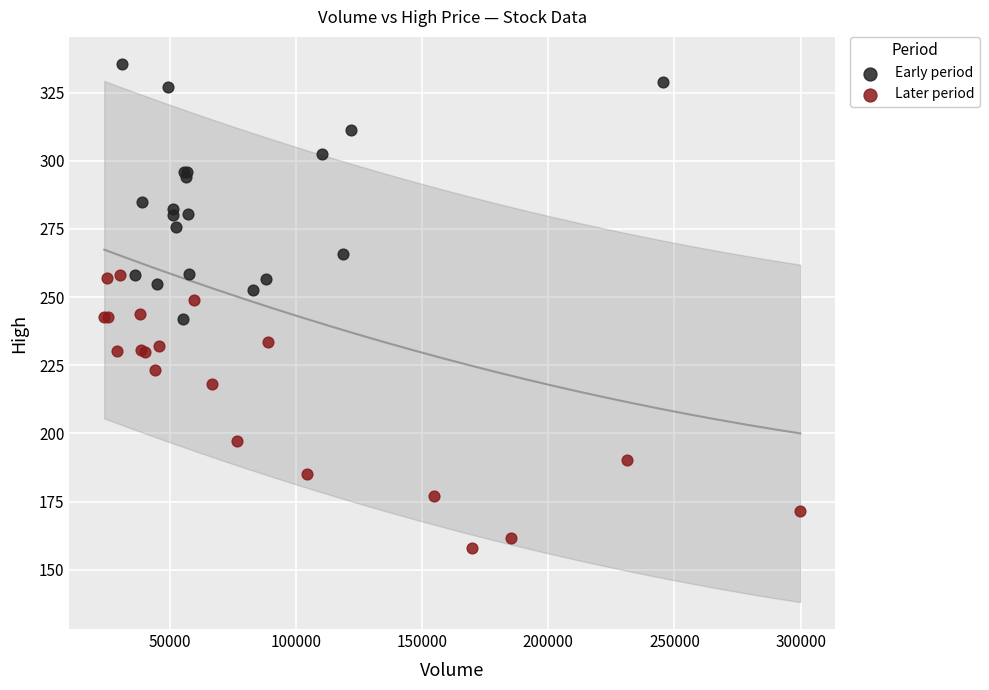

Which series contains the lowest Y value?

Later period